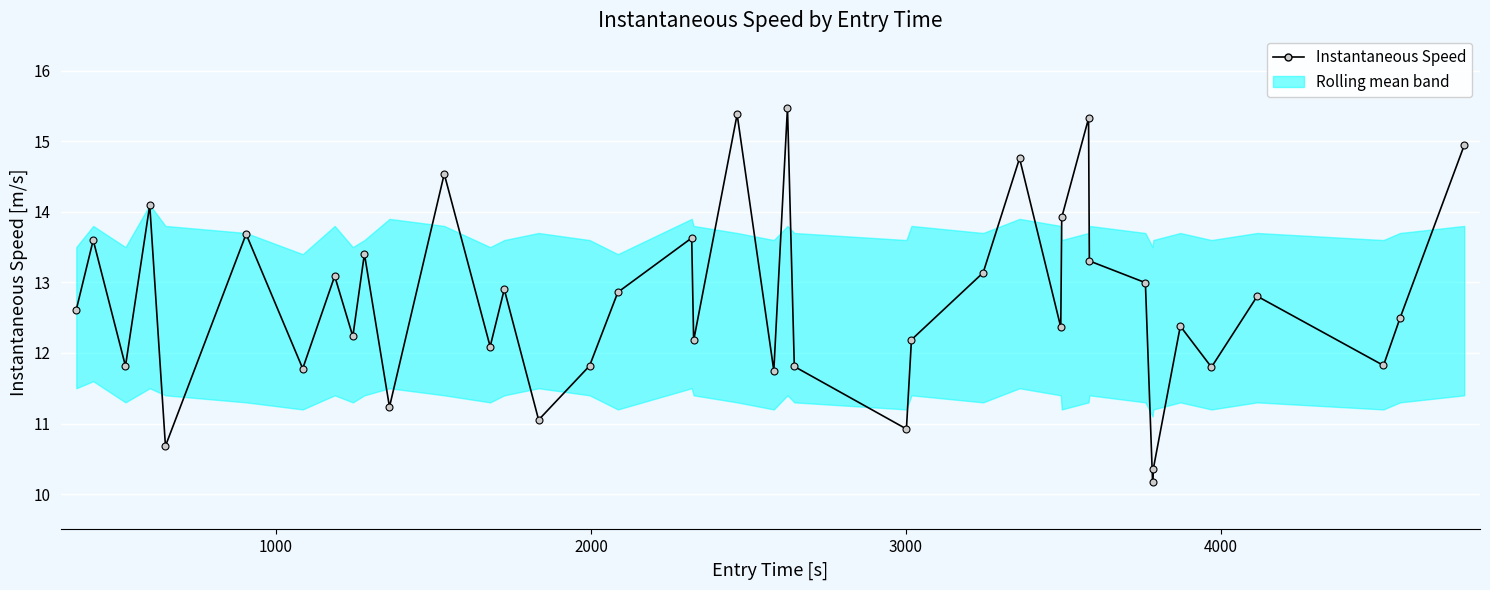

Reading left to right, what are all the values shown in this chart?

12.6	13.6	11.8	14.1	10.7	13.7	11.8	13.1	12.2	13.4	11.2	14.5	12.1	12.9	11.1	11.8	12.9	13.6	12.2	15.4	11.8	15.5	11.8	10.9	12.2	13.1	14.8	12.4	13.9	15.3	13.3	13.0	10.2	10.4	12.4	11.8	12.8	11.8	12.5	14.9